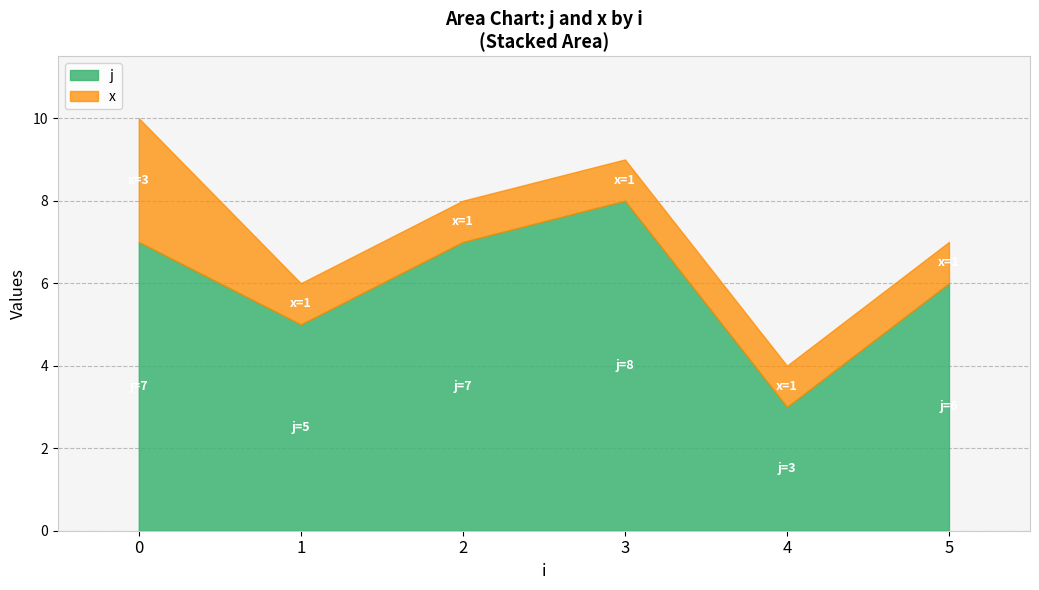

True or false: j has a value of 1 at 1.

False